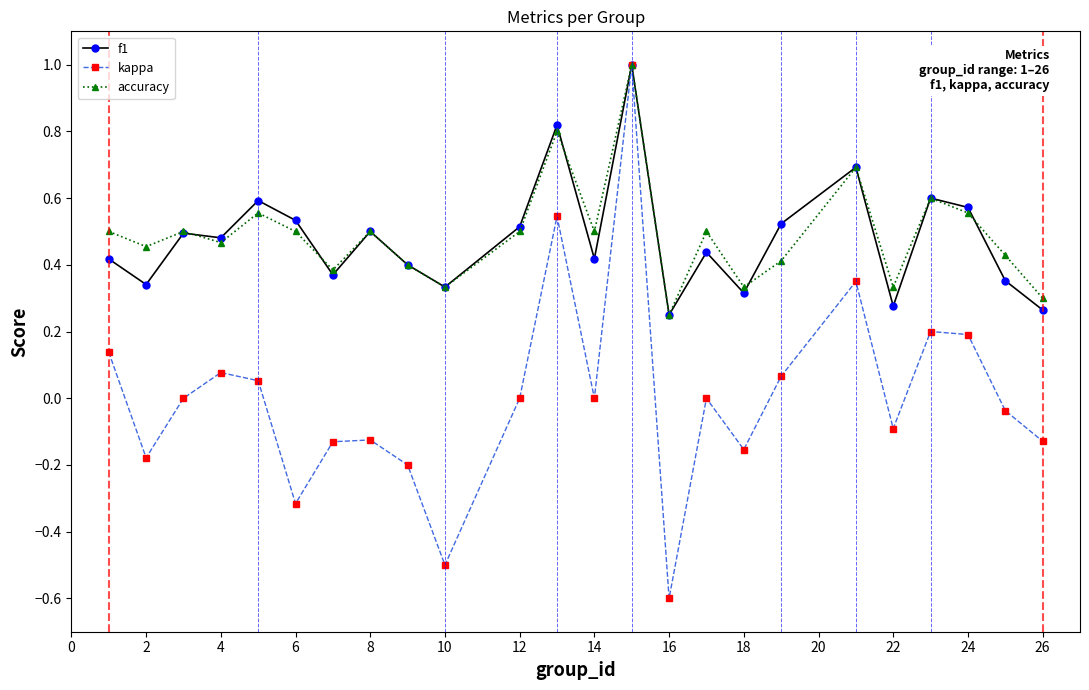

Which series has the widest spread of values?

kappa